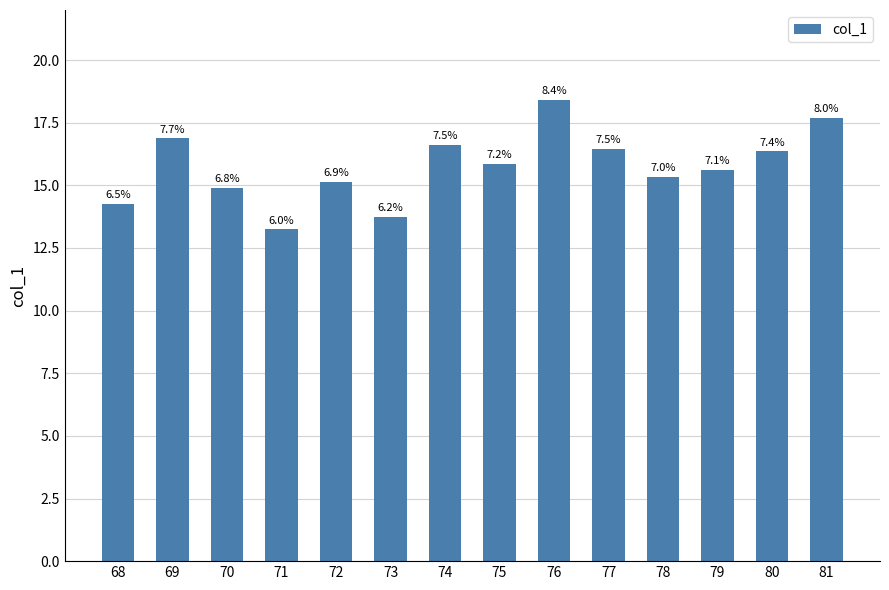

Are the bars horizontal?

No